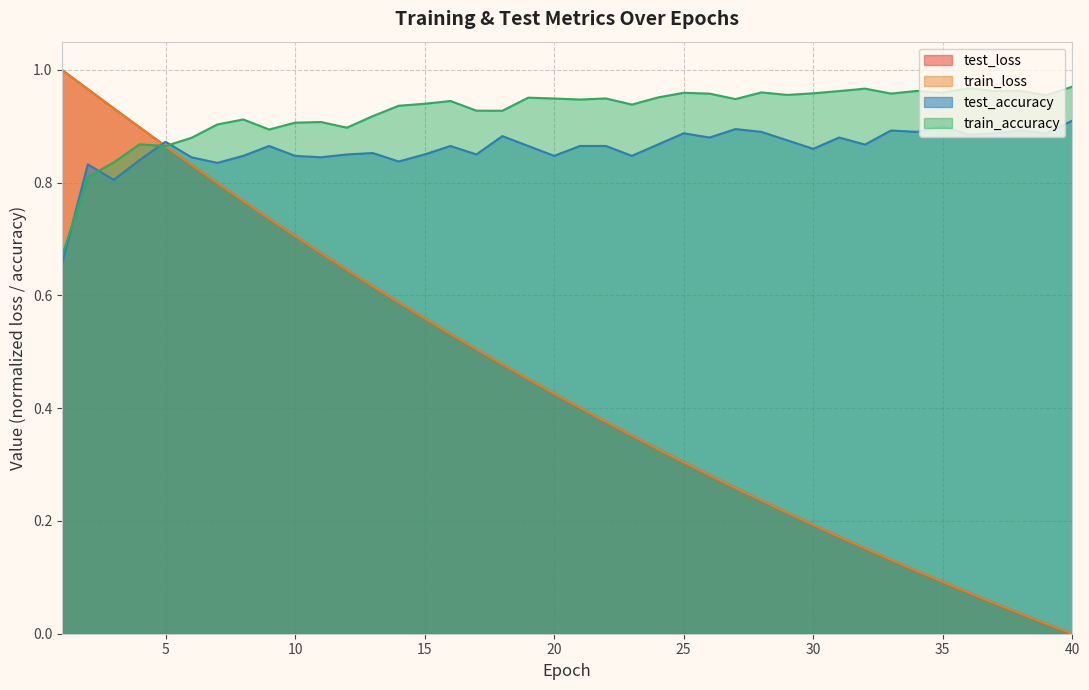

List the series in order of their peak value, lowest first.

test_accuracy, train_accuracy, train_loss, test_loss